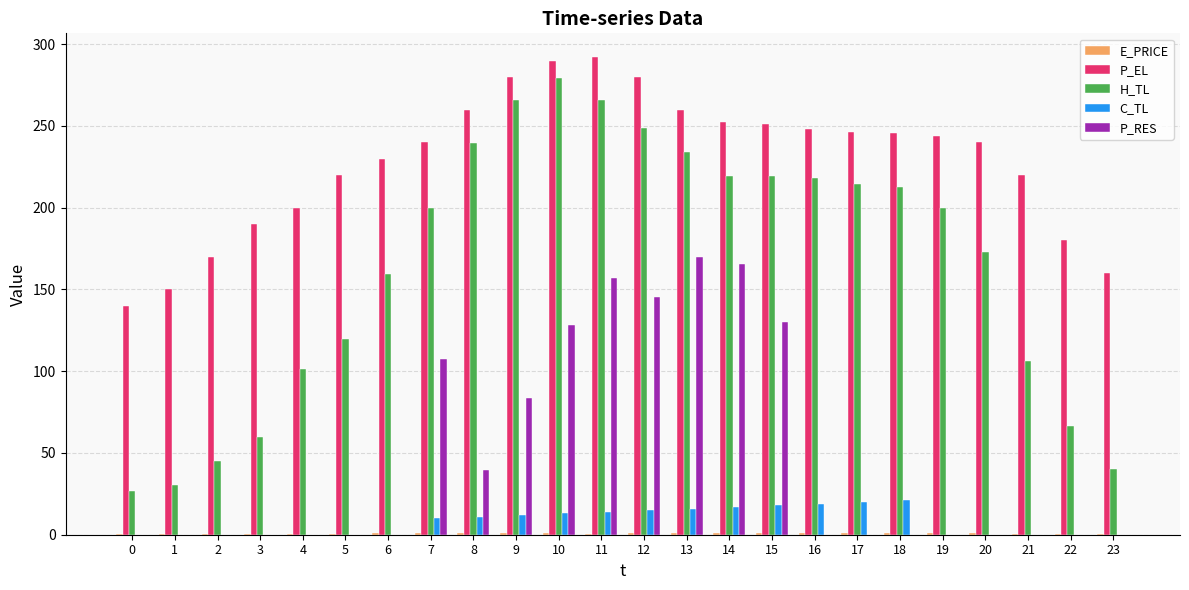

Which series has the largest total across all categories?

P_EL